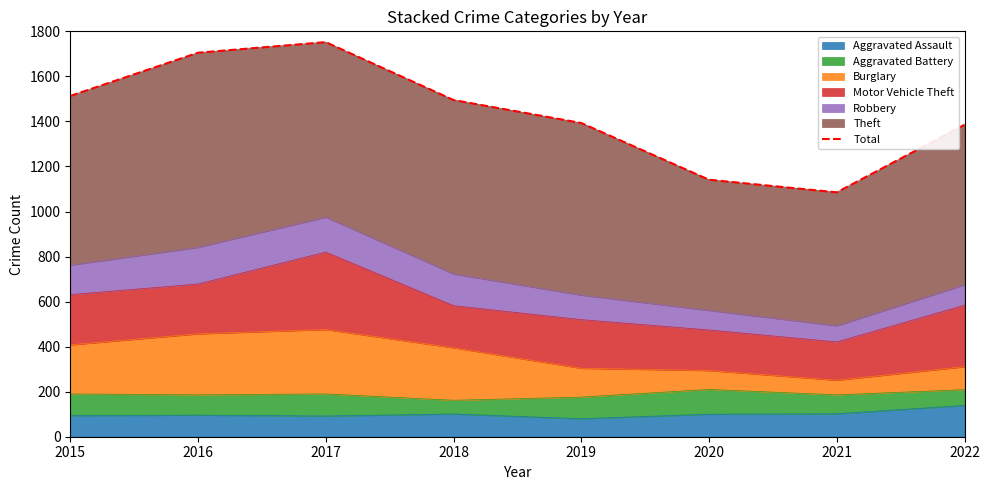

Is it true that the value at 2016 is 936?

False